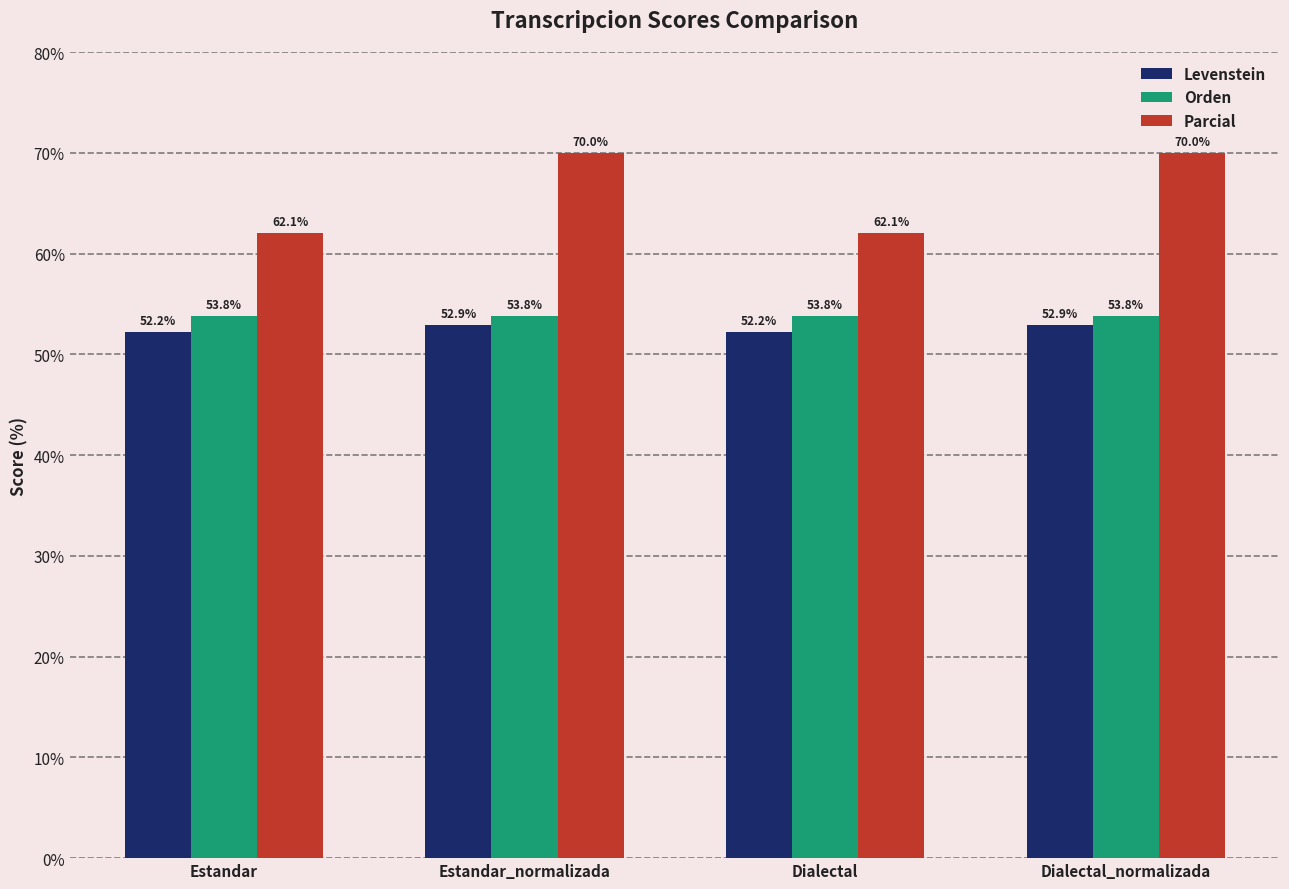

True or false: Parcial has a value of 94.7 at Dialectal.

False